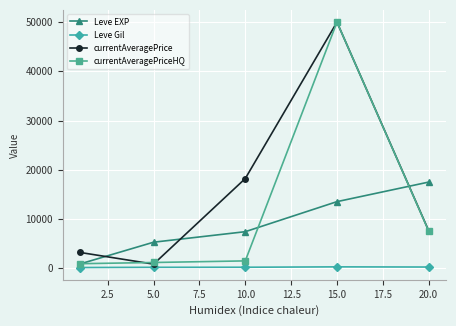

Is this an area chart (filled region under the line)?

No